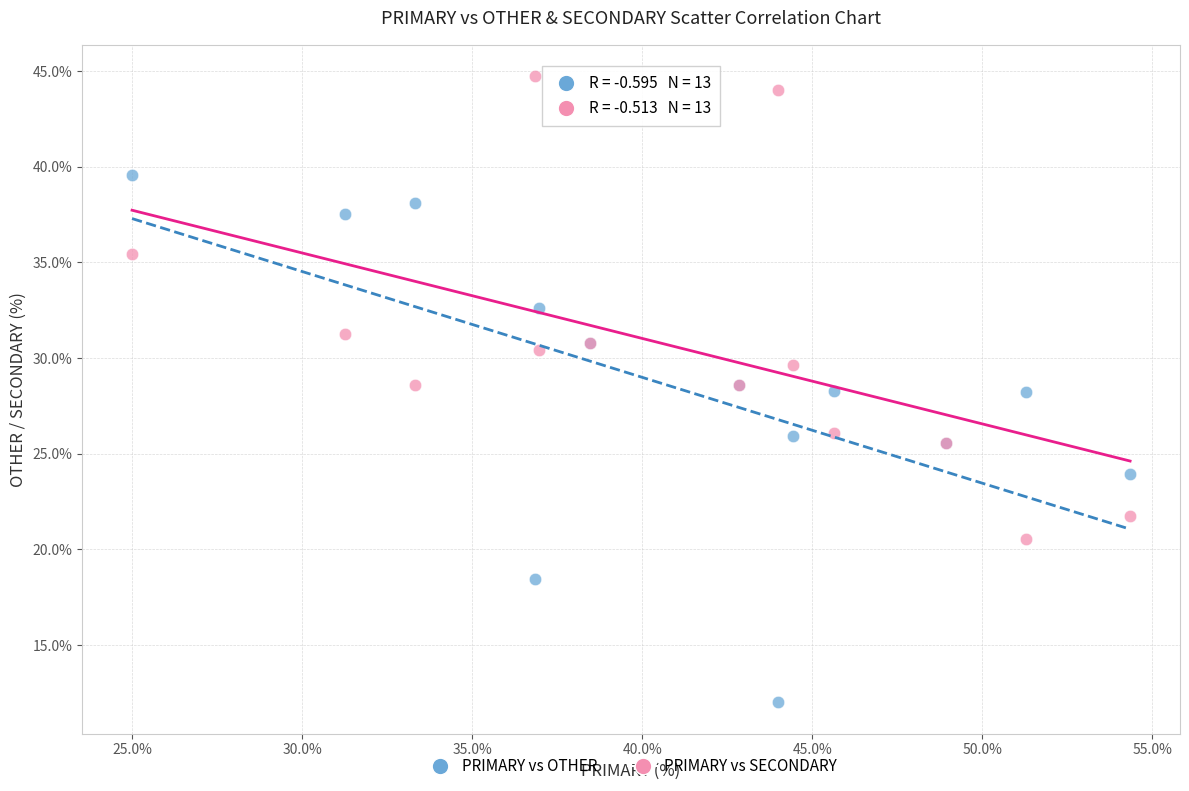

What are all the series names shown in the legend?

PRIMARY vs OTHER, PRIMARY vs SECONDARY